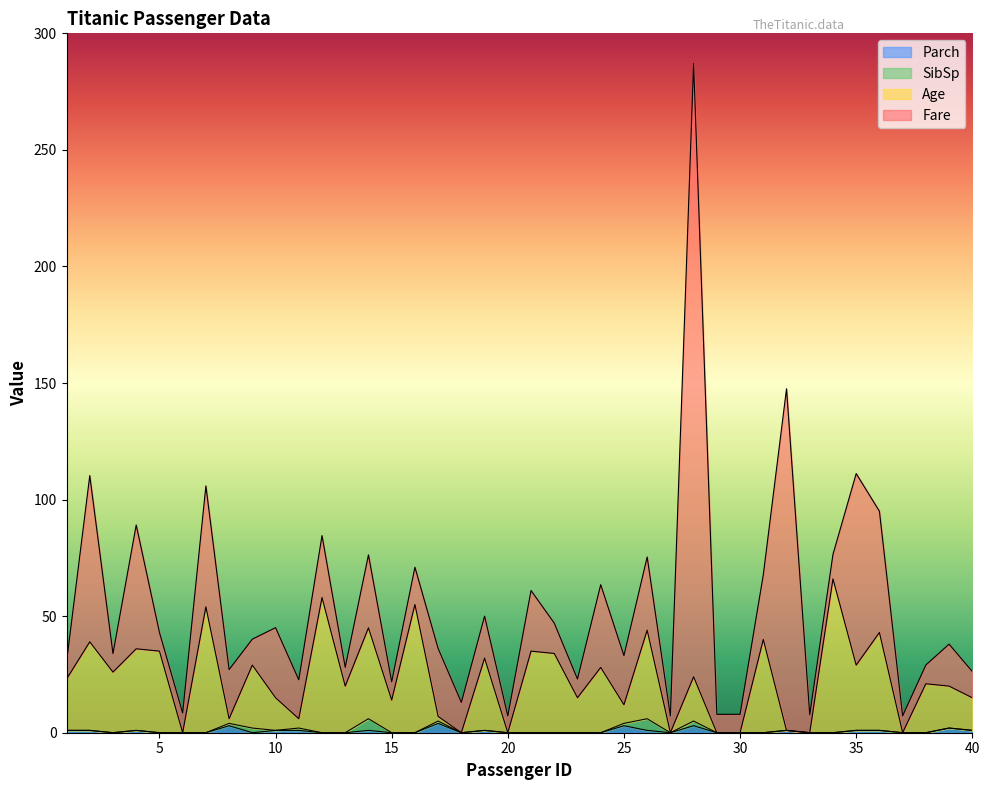

What is the total value across all series at 30?

7.9